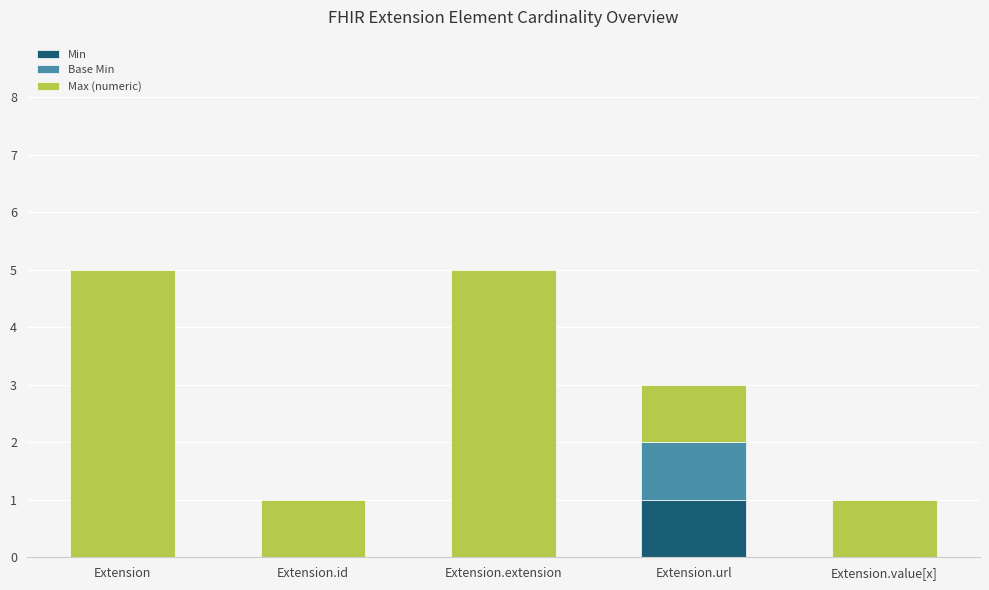

The value of Min at Extension.extension is -1. True or false?

False